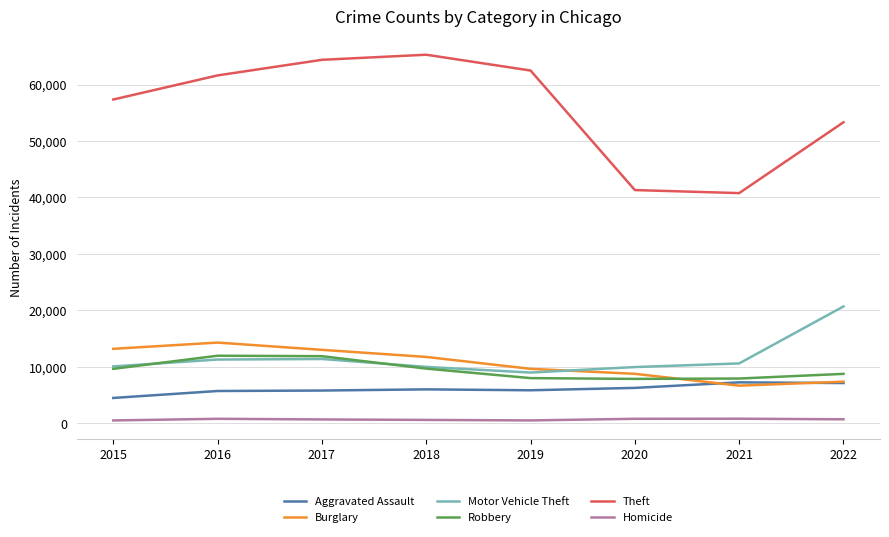

True or false: Robbery and Theft intersect in this chart.

False